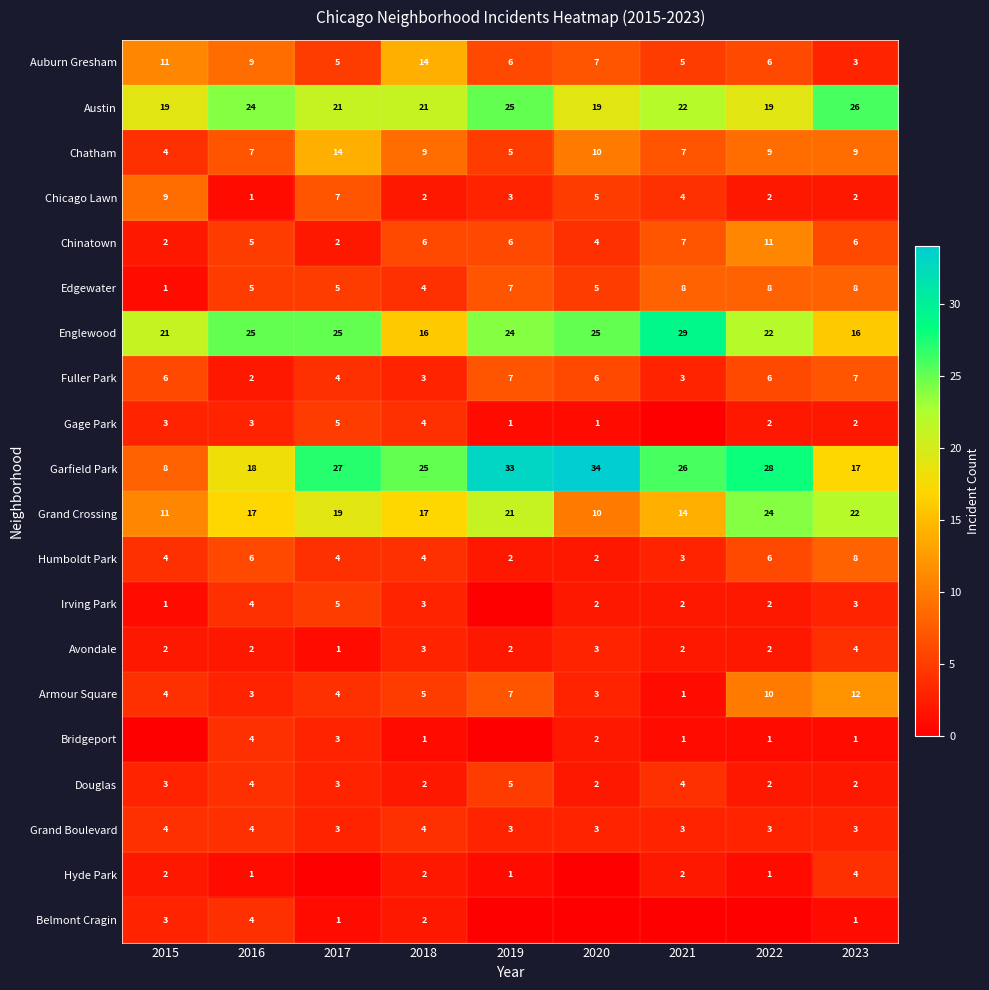

What is the difference between the Gage Park values at 2019 and 2018?

3